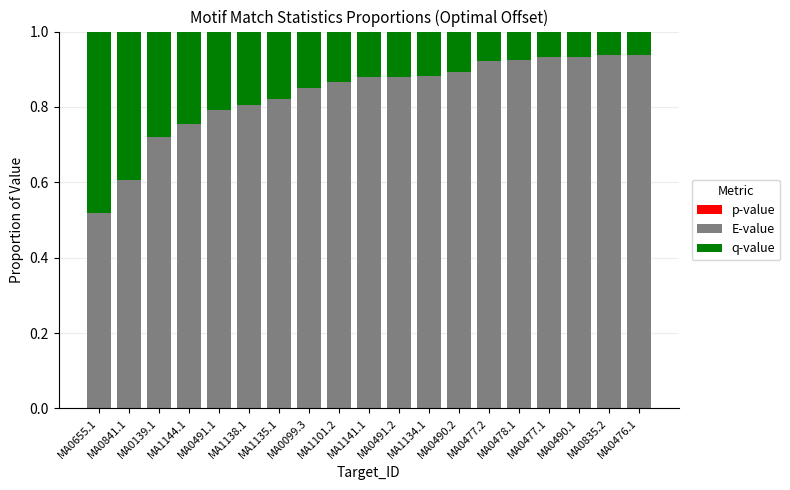

The q-value series shows 0.1 at MA0491.2. True or false?

True